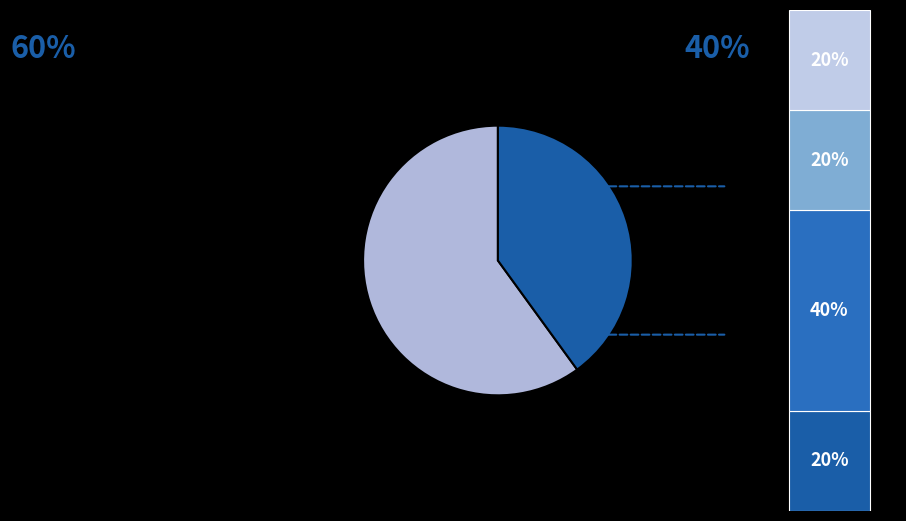

To the nearest percent, what is the difference between the 12:03 and 11:30 slice percentages?

20%